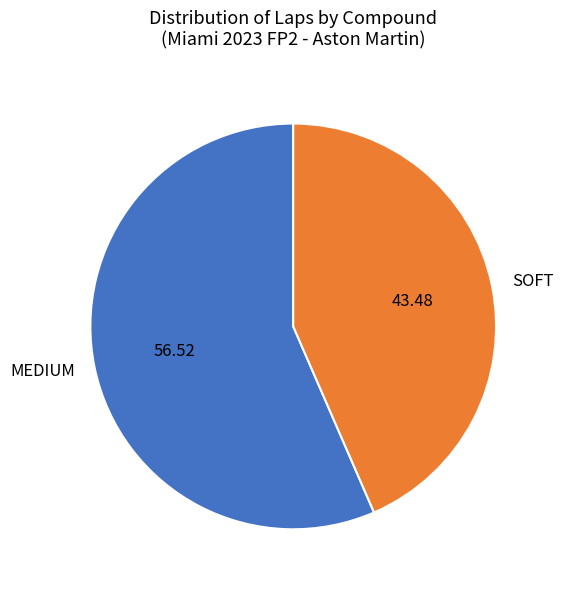

Is the sum of MEDIUM and SOFT greater than half?

Yes